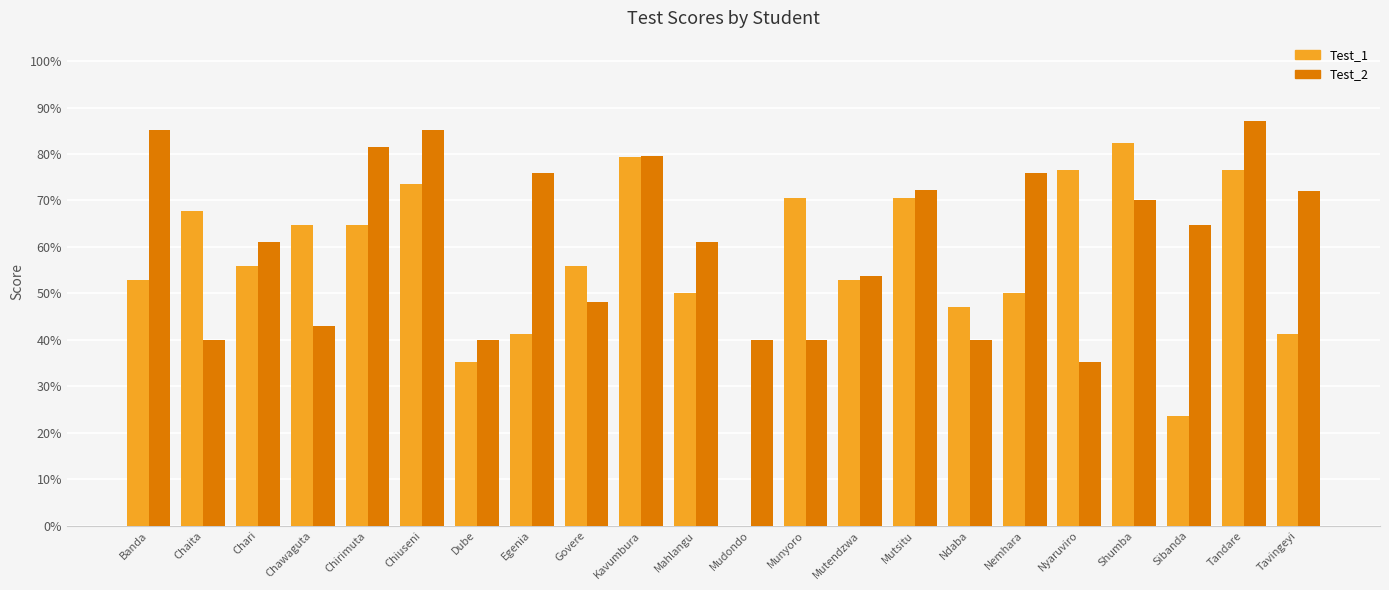

Which series changed the most between Nyaruviro and Sibanda?

Test_1